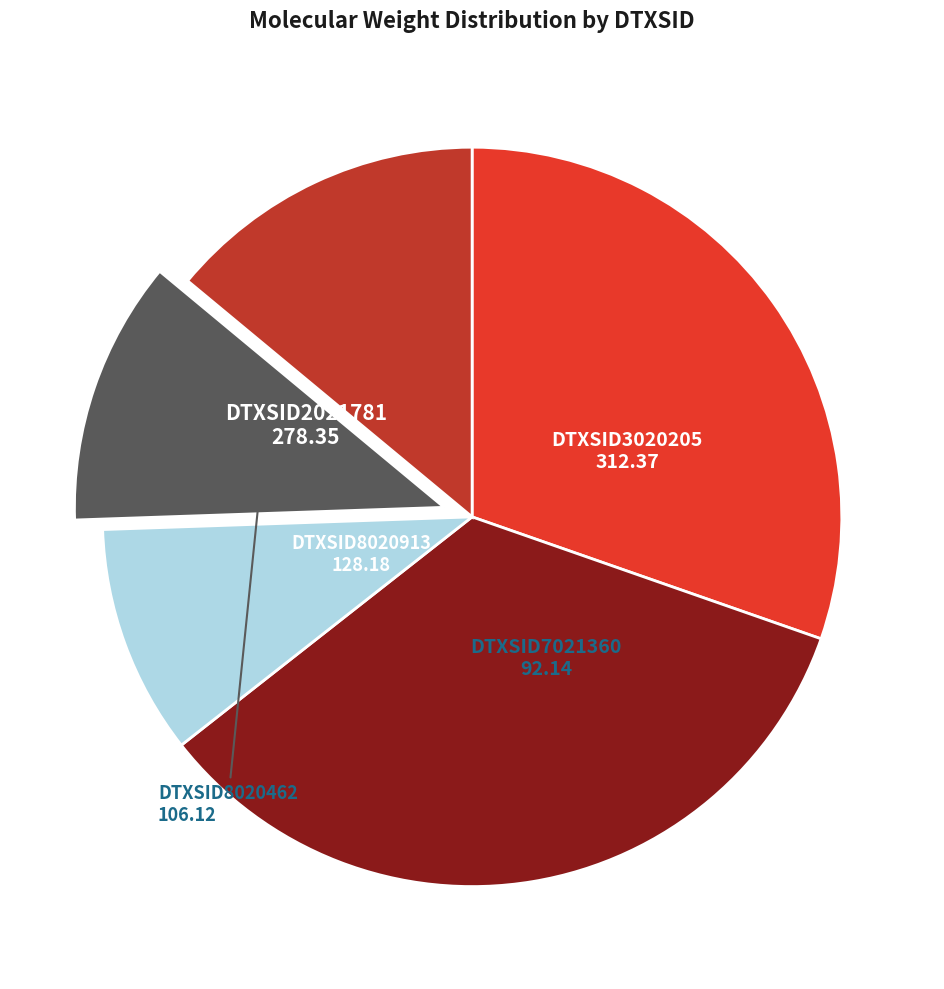

Is there any slice that represents more than half of the pie?

No